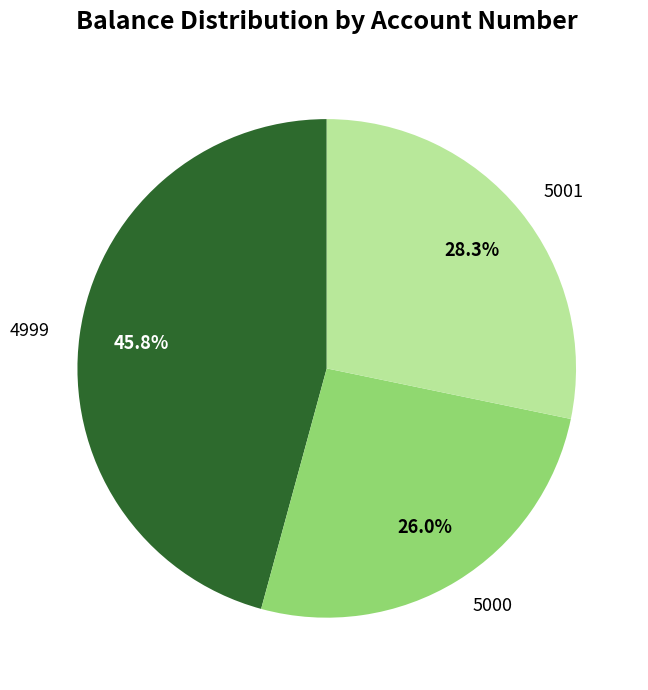

Is it true that 5000 is 26% of the pie?

True